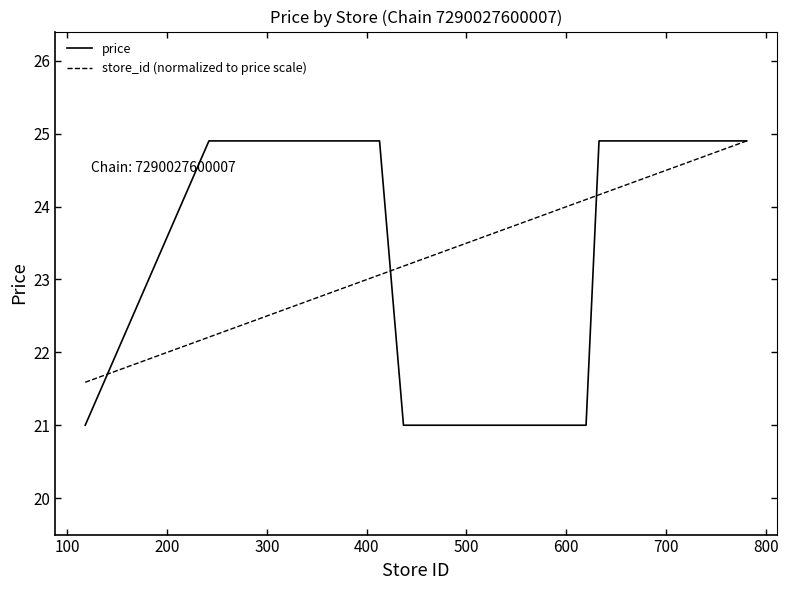

Which series has the largest range (max minus min)?

price